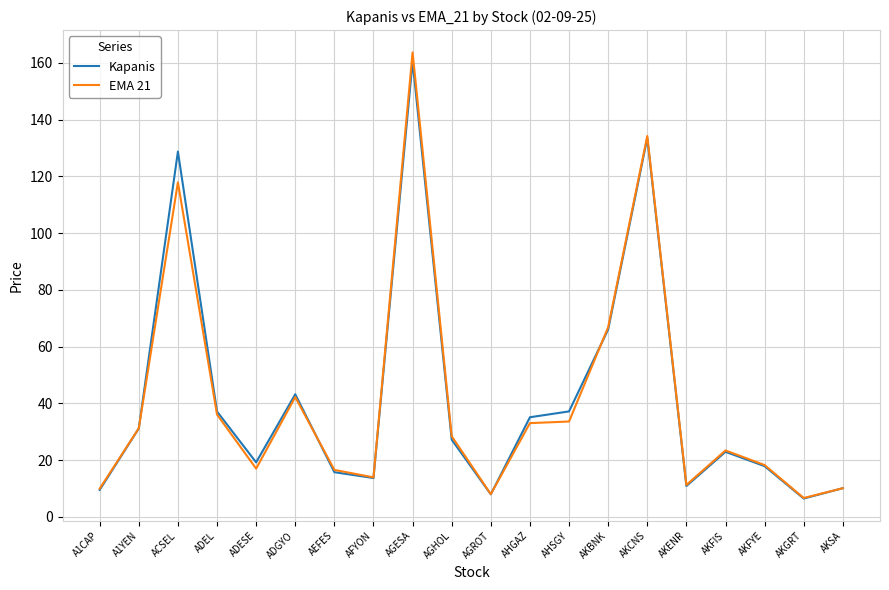

What position from the right is A1CAP?

20